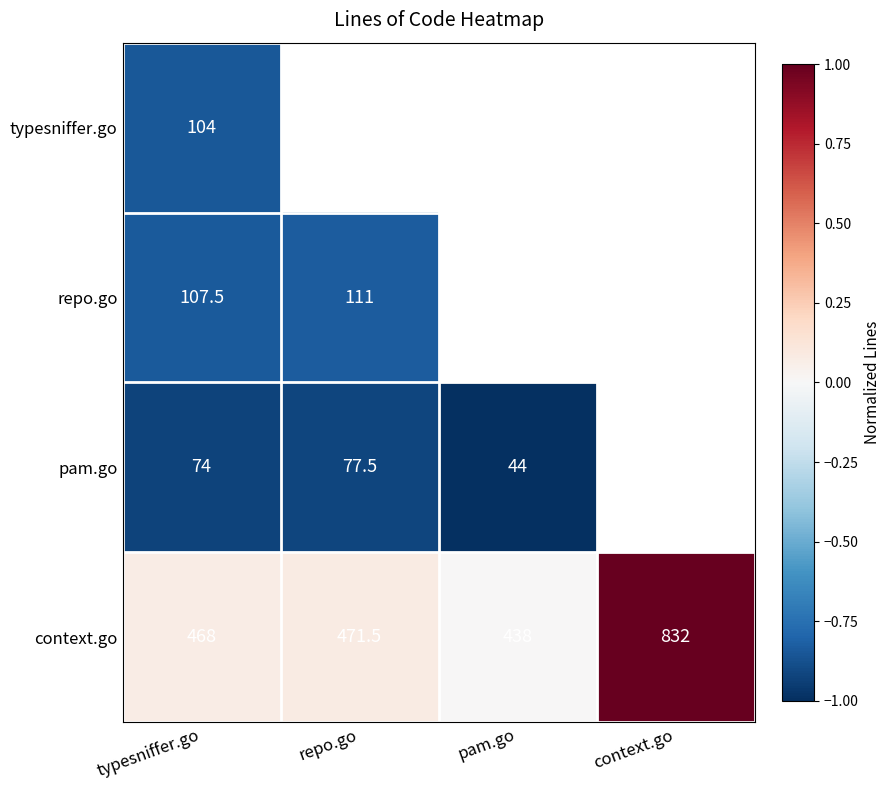

List the labels in order of context.go value, smallest first.

pam.go, typesniffer.go, repo.go, context.go